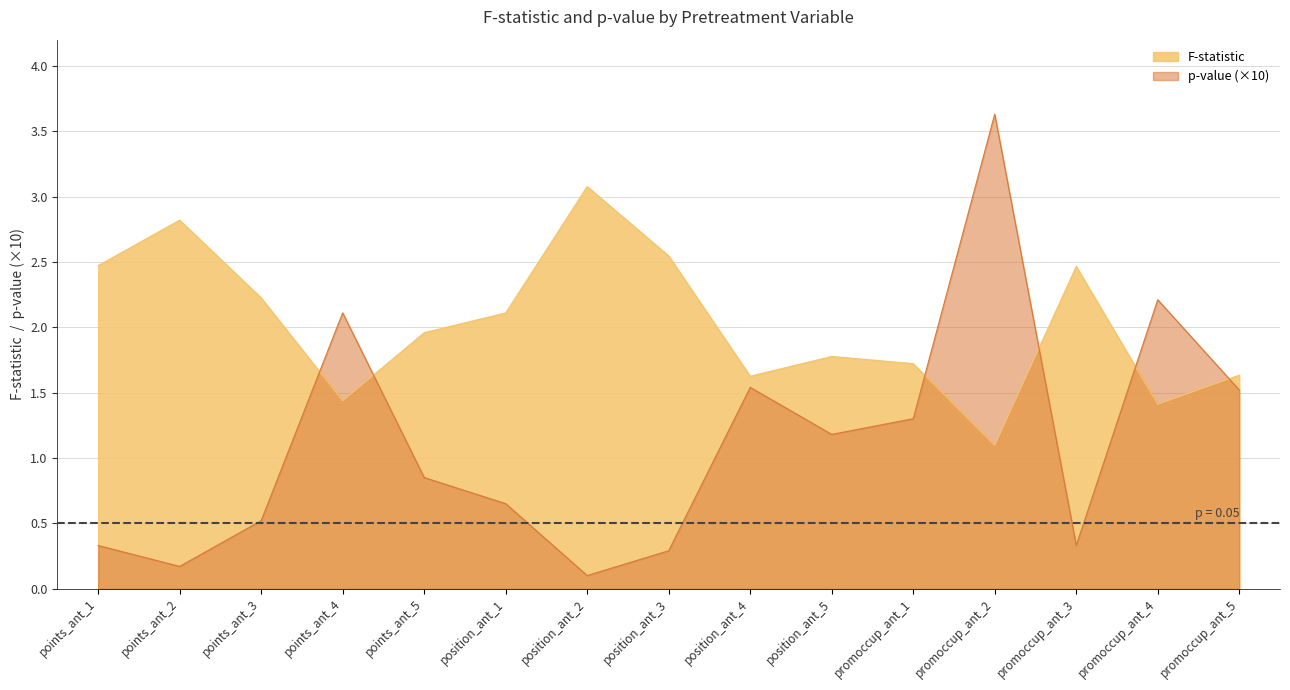

What is the value of the p-value point at the 5th from the left?

0.9